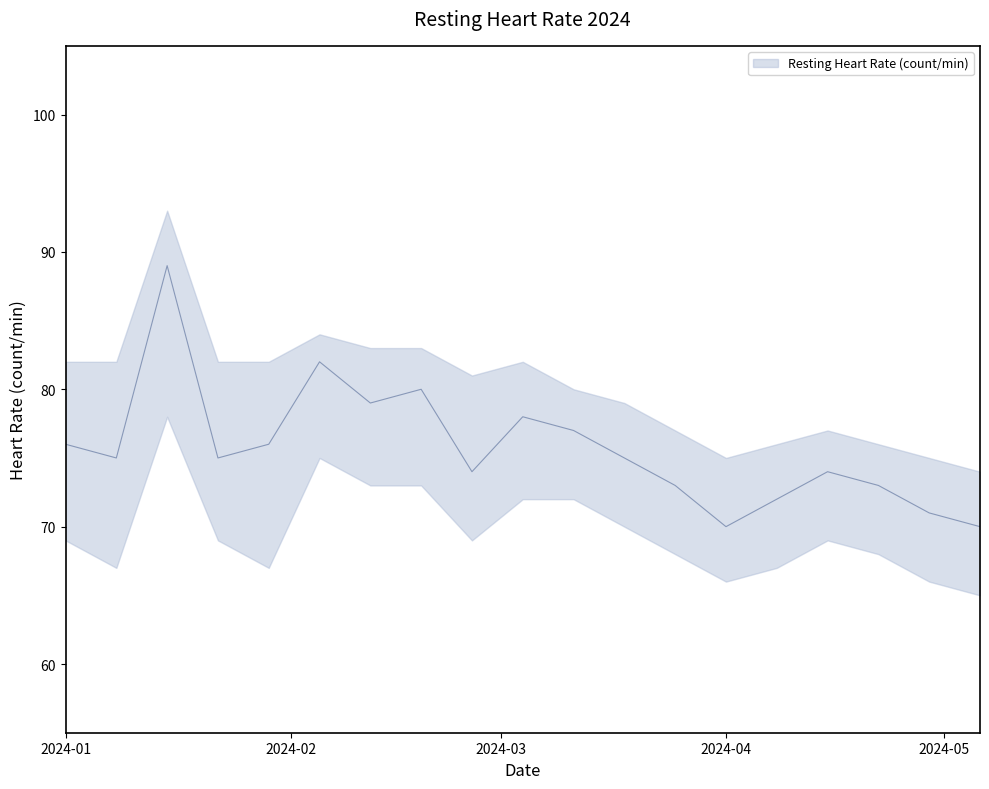

What is the difference between the maximum and minimum values in the lower series?

13